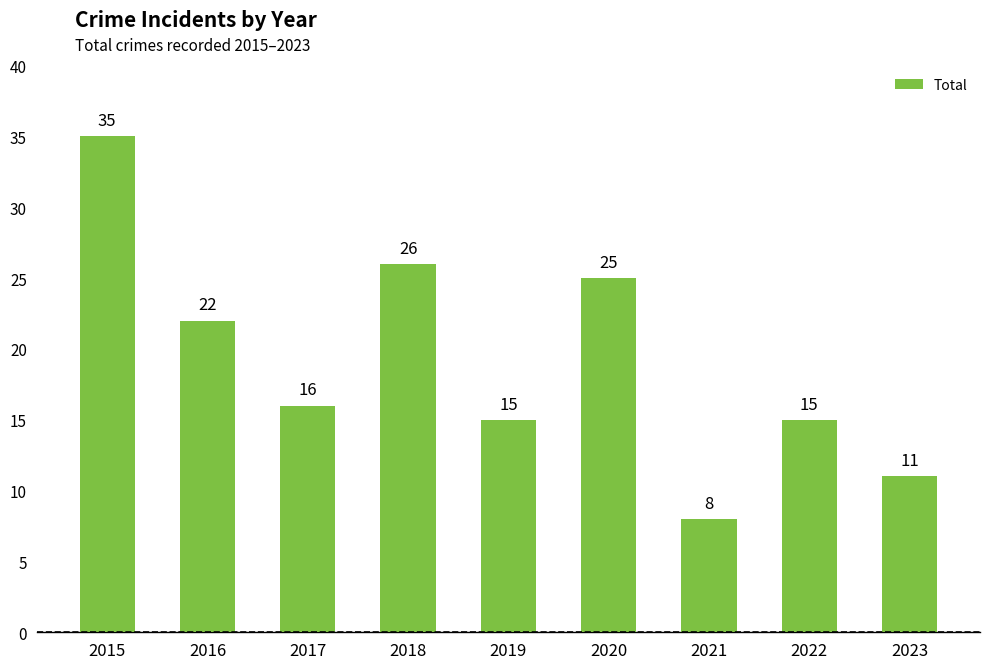

True or false: the data shows 26 at 2018.

True